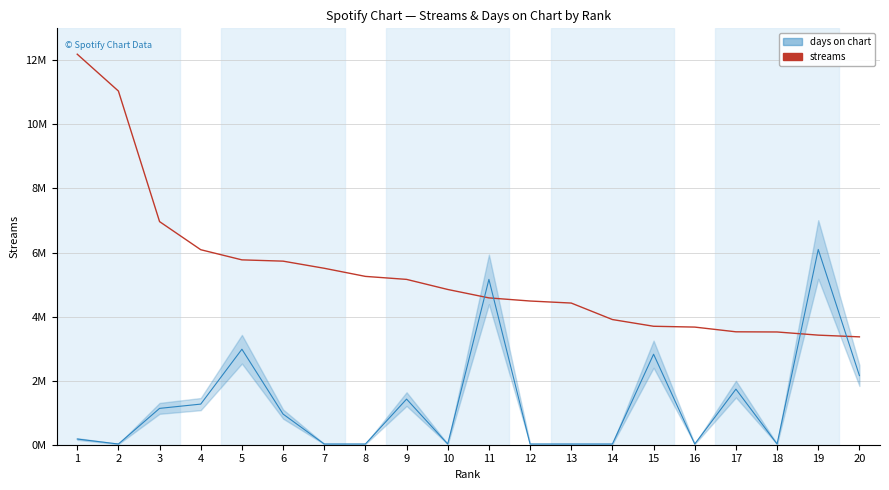

List the labels in order of value, smallest first.

20, 19, 18, 17, 16, 15, 14, 13, 12, 11, 10, 9, 8, 7, 6, 5, 4, 3, 2, 1